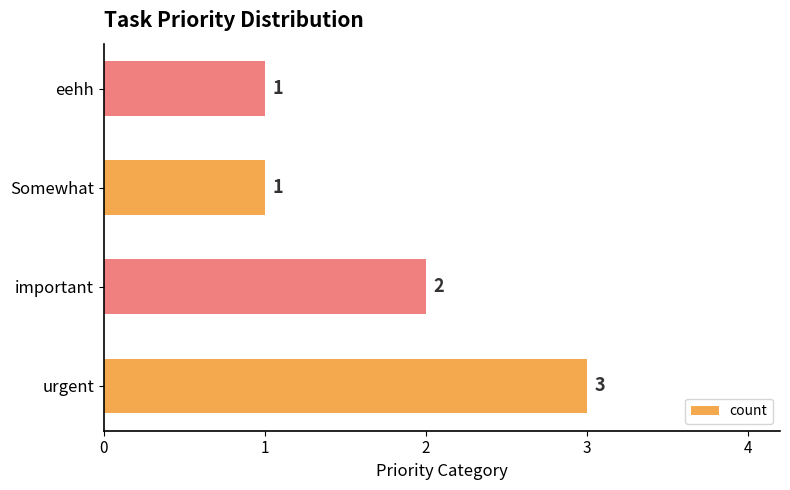

At which label is the value closest to 2?

important